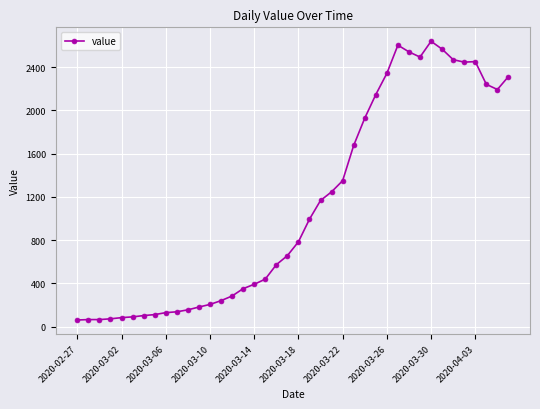

What is the minimum value shown in the chart?

62